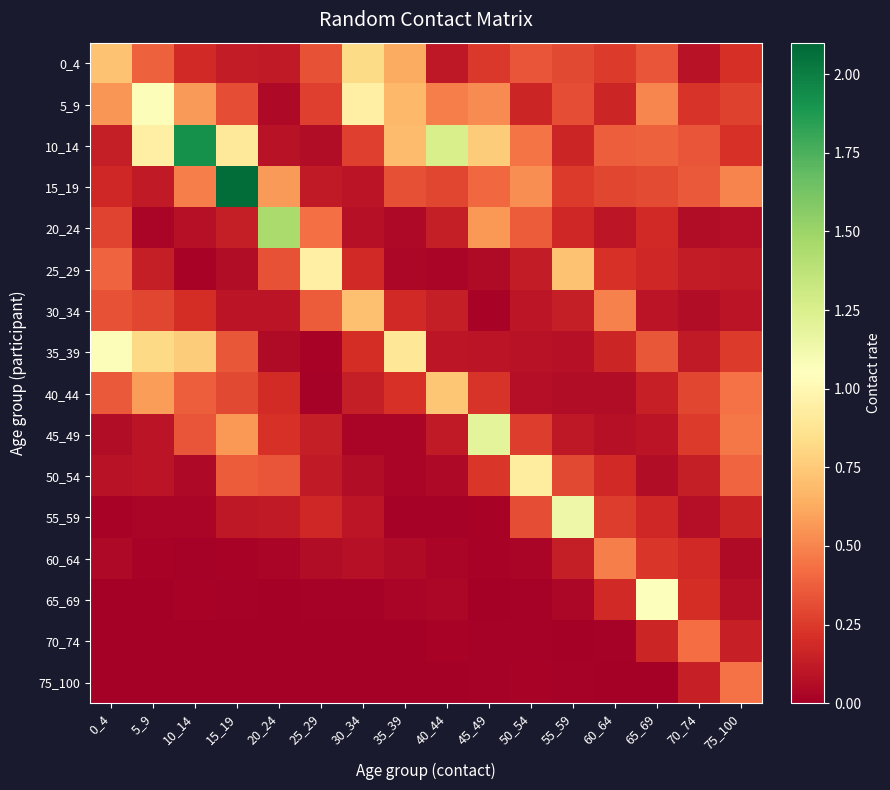

Rank the series by their maximum value, from lowest to highest.

70_74, 75_100, 60_64, 30_34, 40_44, 0_4, 50_54, 25_29, 65_69, 5_9, 35_39, 55_59, 45_49, 20_24, 10_14, 15_19